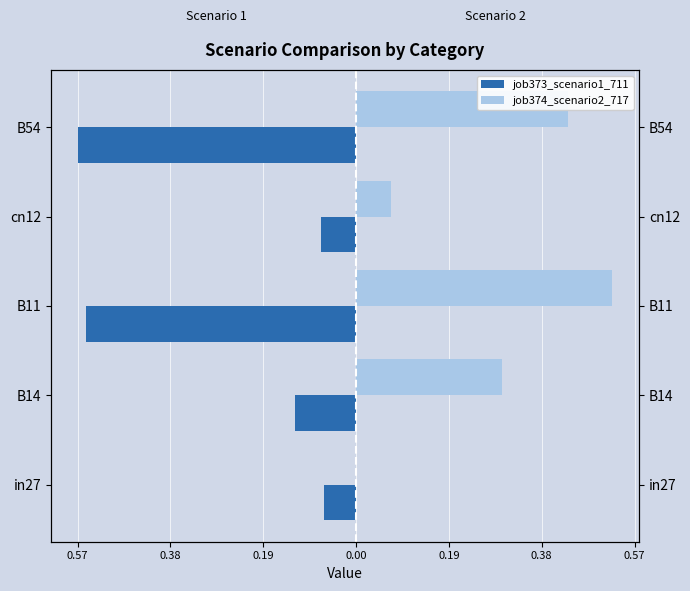

Is it true that job373_scenario1_711 equals -0.6 at B54?

True